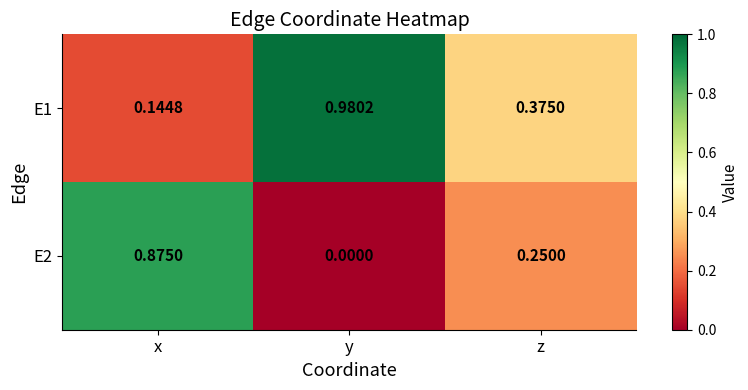

Is the value of E2 at x greater than the value of E1 at z?

Yes